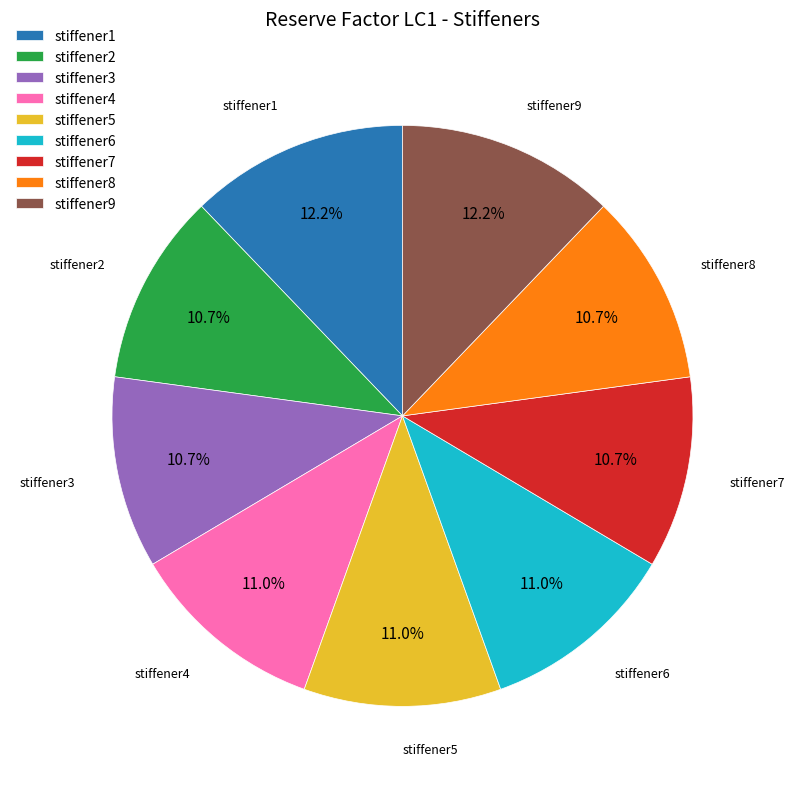

How much of the chart is everything except stiffener9?

87.8%